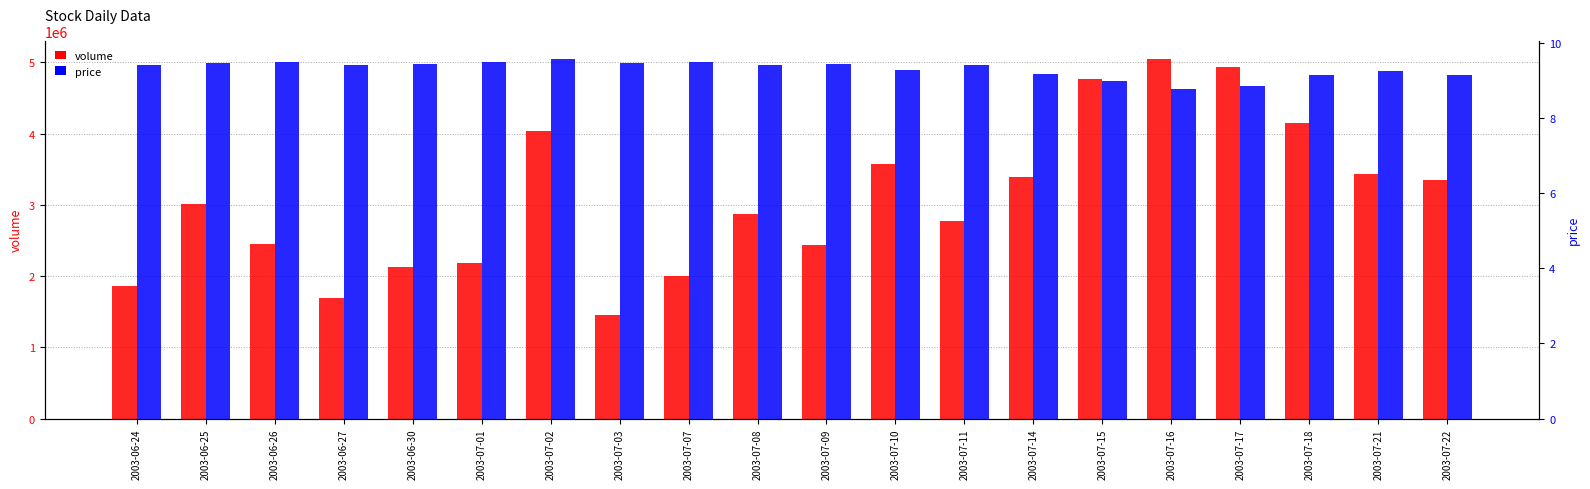

Rank the series by their average value, from highest to lowest.

volume, price